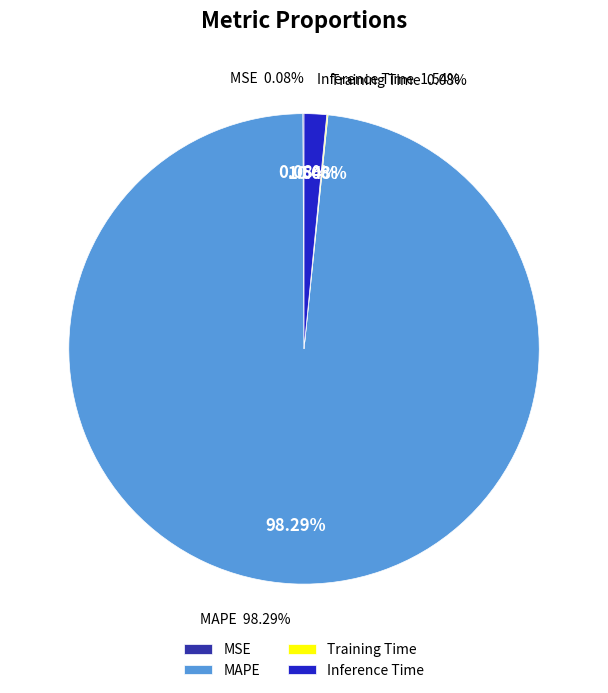

Combined, do SMAPE and MAPE account for over 50%?

Yes